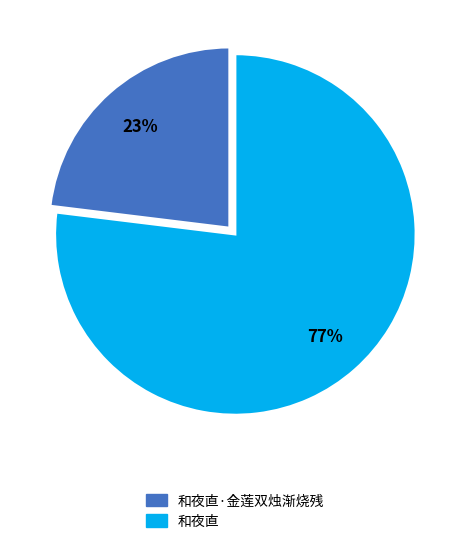

To the nearest percent, what is the difference between the 和夜直 and 和夜直·金莲双烛渐烧残 slice percentages?

54%